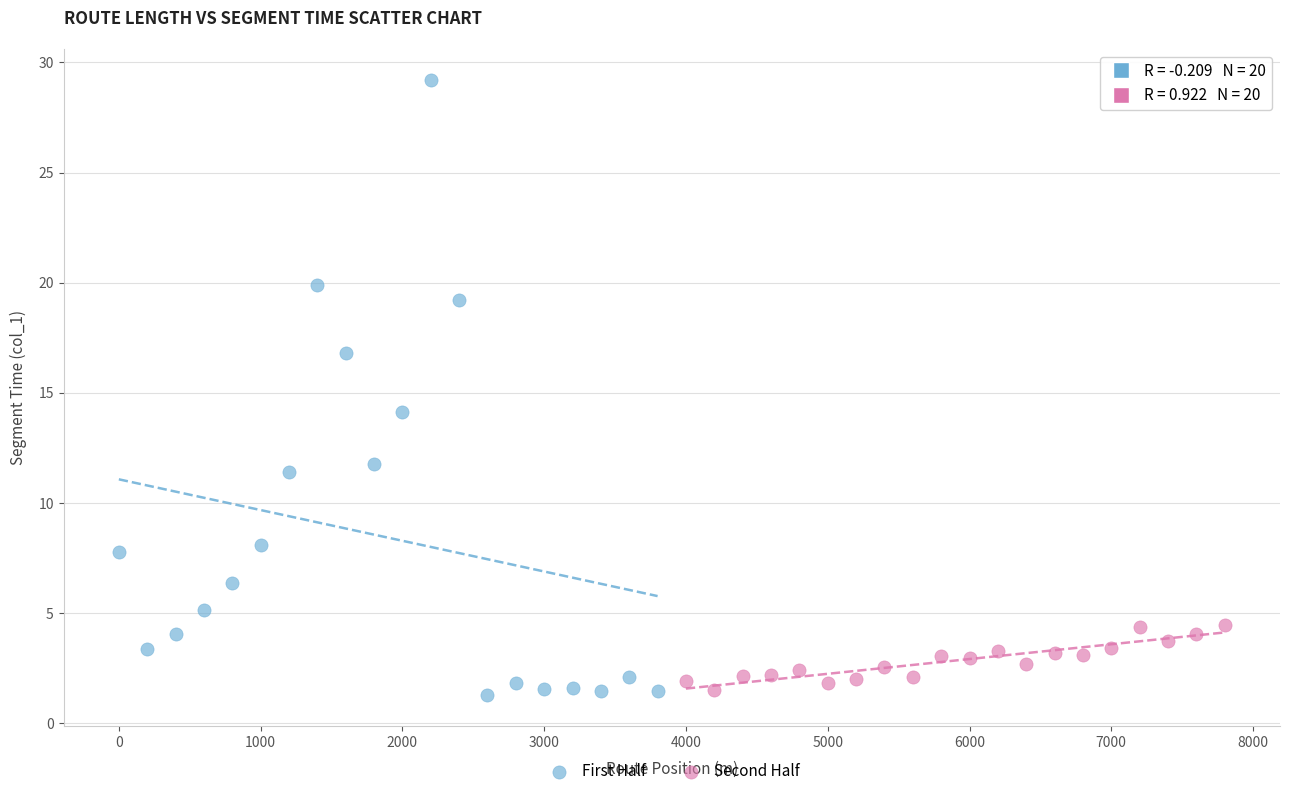

What are all the series names shown in the legend?

First Half, Second Half